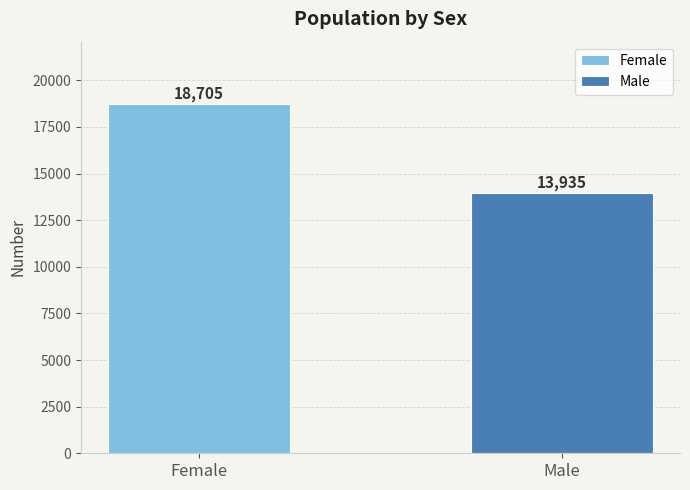

What is the maximum value for Male?

13935